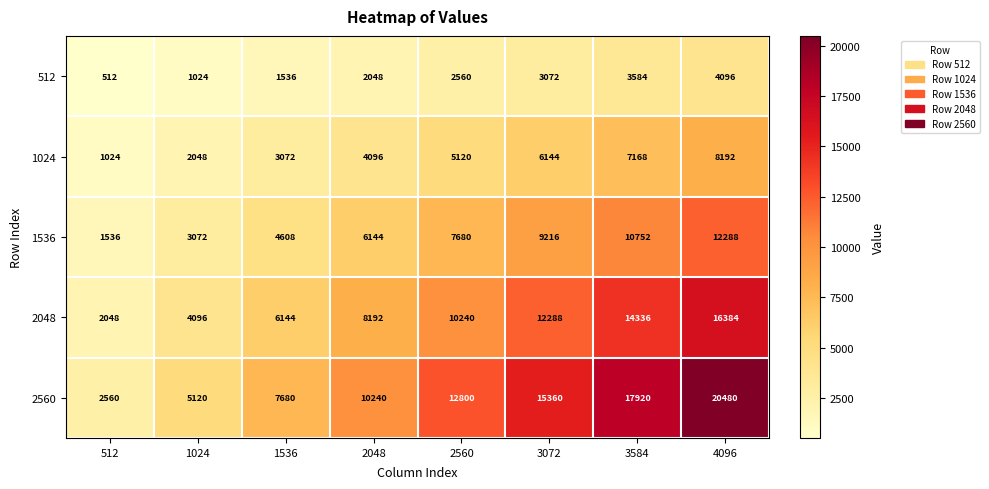

True or false: 2560 has a value of 3910 at 512.

False